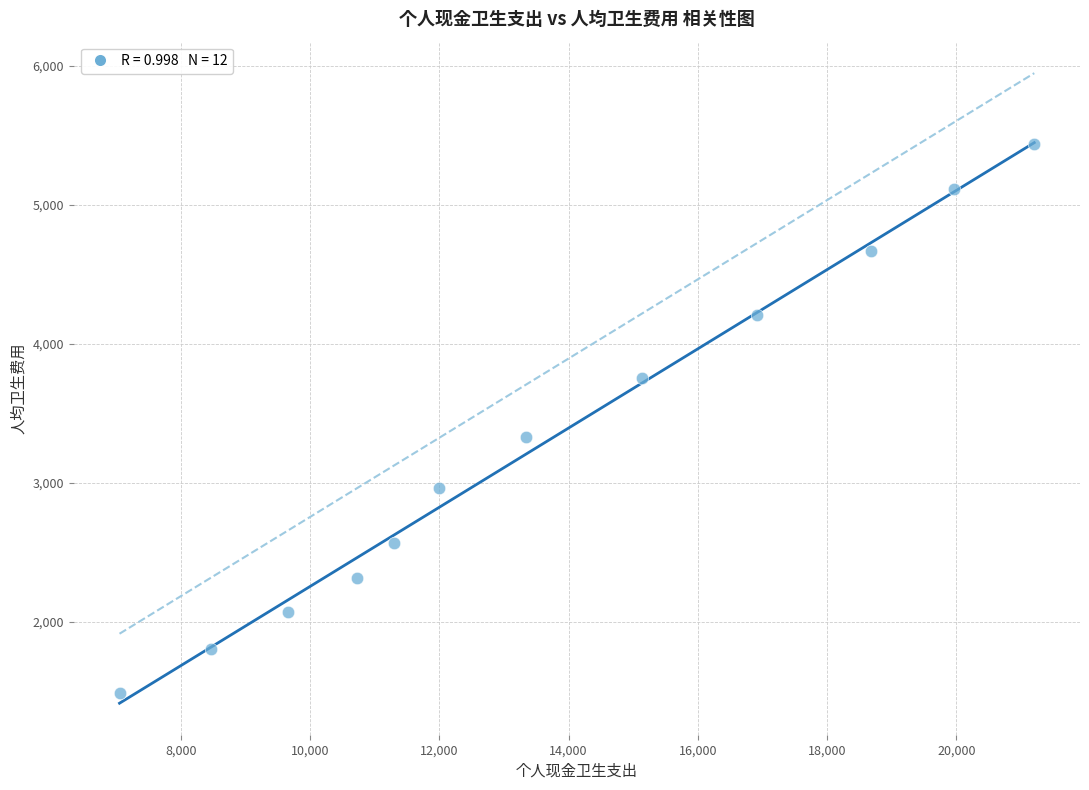

What Y value in the scatter plot is closest to 3465?

3328.6